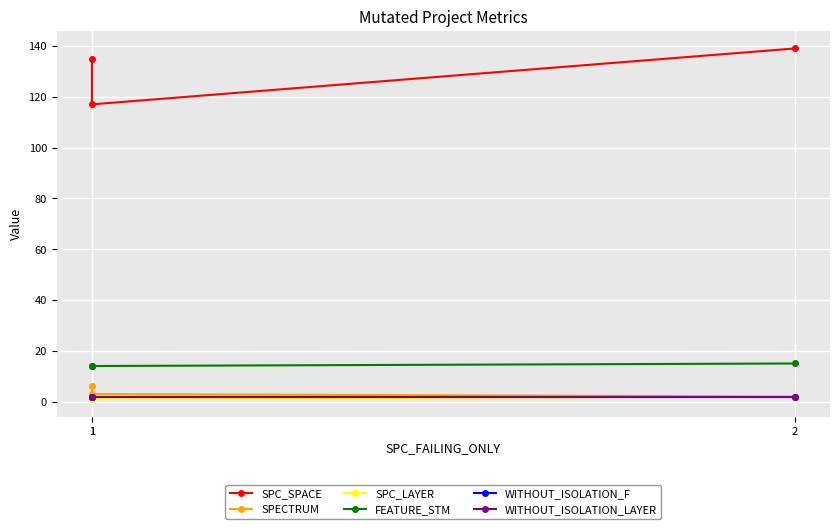

What is the value of the WITHOUT_ISOLATION_F point at the 1st from the left?

2